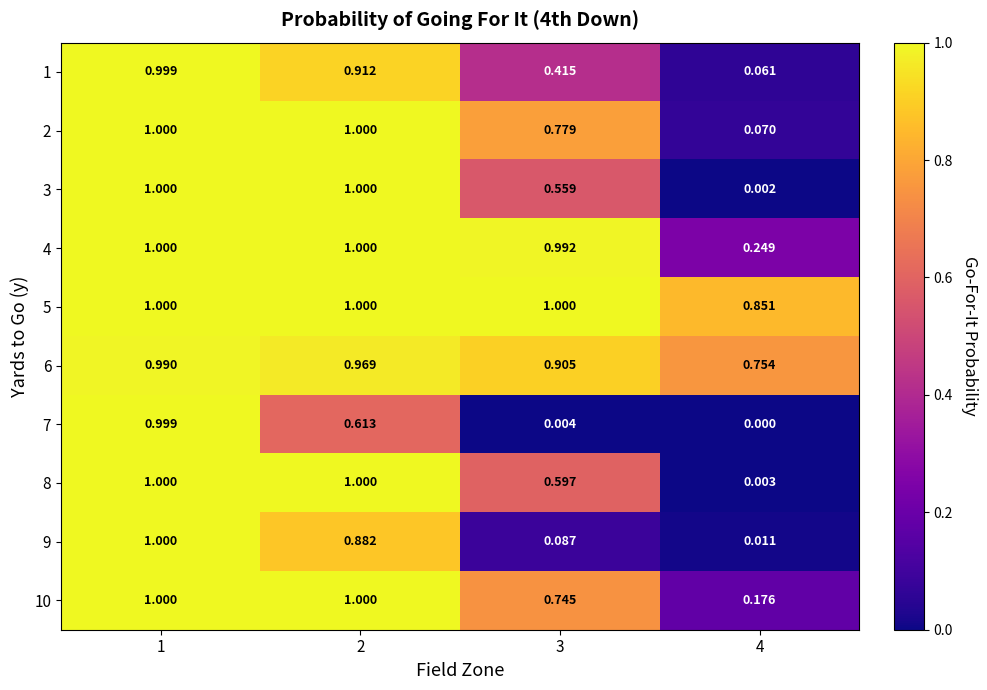

What is the spread (max minus min) of values at 3?

1.0